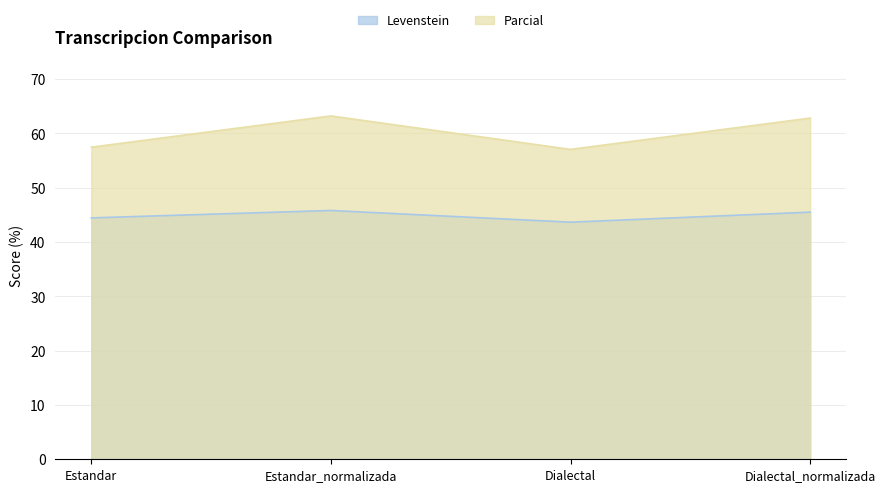

In Parcial, how many points are lower than both neighbors (excluding endpoints)?

1